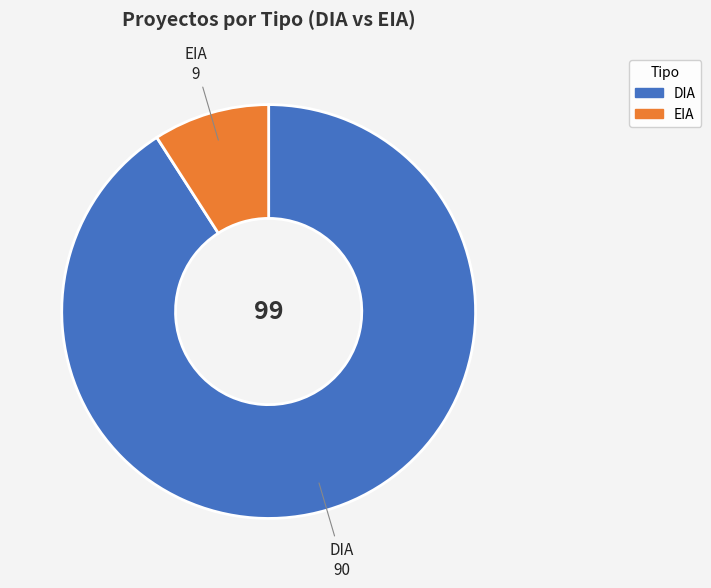

True or false: EIA accounts for 1% of the total.

False